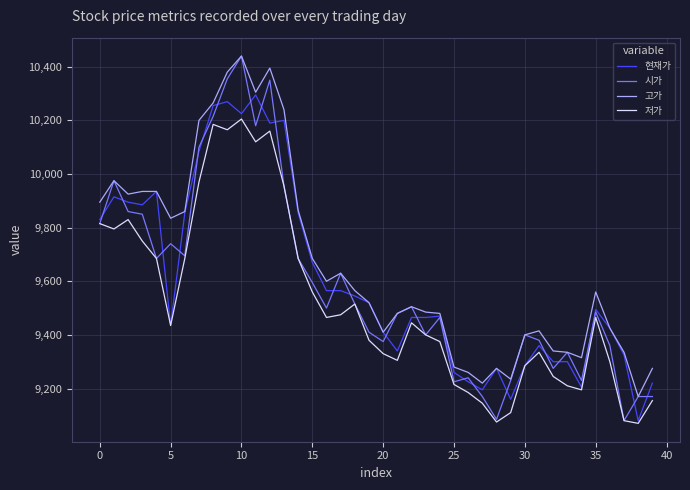

True or false: 고가 and 저가 intersect in this chart.

False